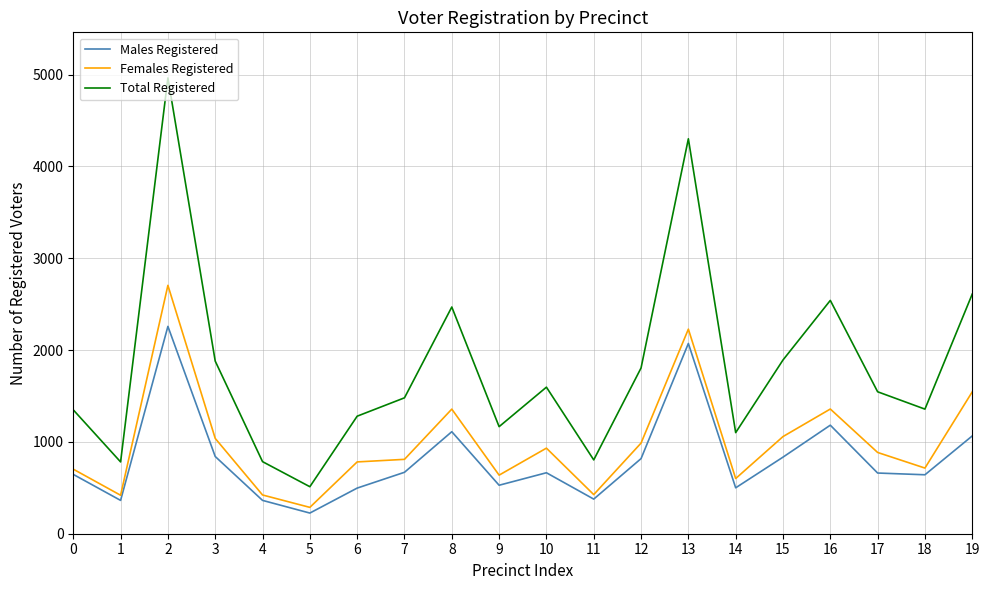

What is the spread (max minus min) of values at 16?

1359